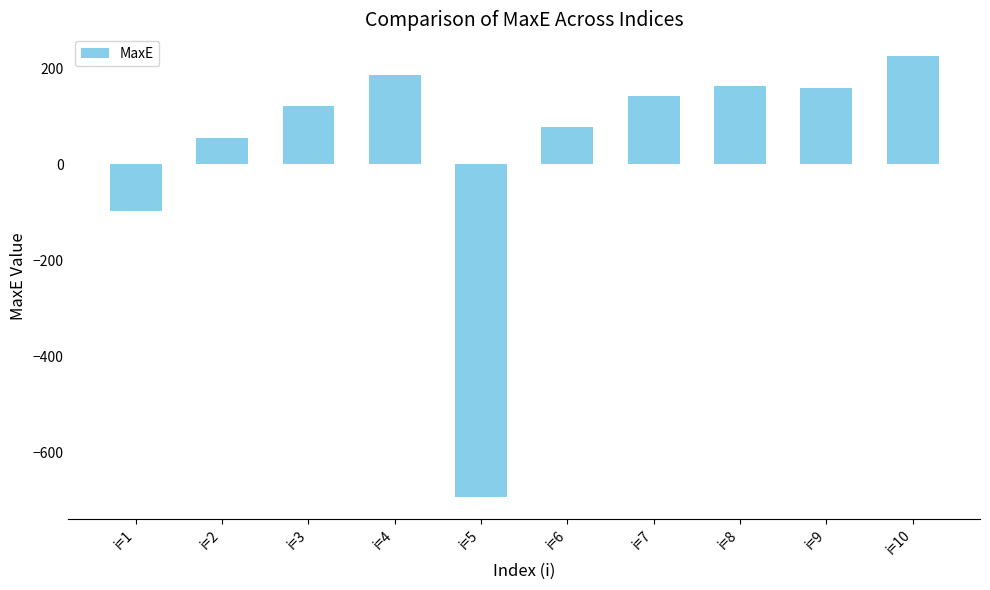

True or false: the data shows 158 at i=9.

True